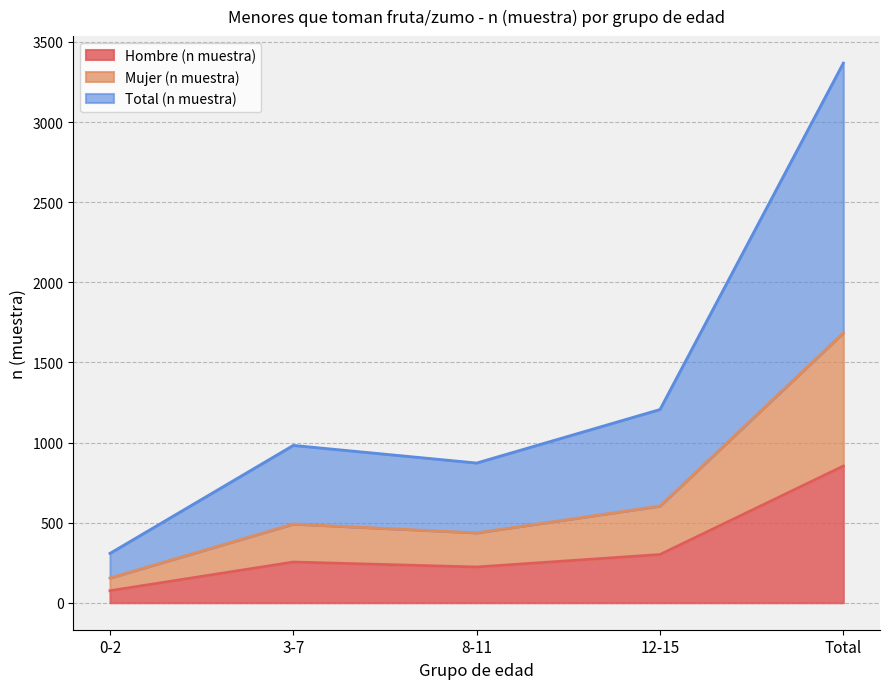

What is the label of the 4th point from the left?

12-15